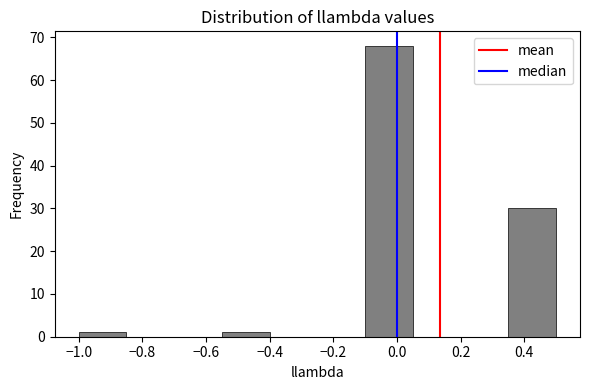

Reading left to right, transcribe this chart: for each bar, give the range it covers on the x-axis and its height. Neither the bar edges nor the heights are printed on the chart, so give them approximately, as read against the axes.

-1.00 to -0.85: 1
-0.85 to -0.70: 0
-0.70 to -0.55: 0
-0.55 to -0.40: 1
-0.40 to -0.25: 0
-0.25 to -0.10: 0
-0.10 to 0.05: 68
0.05 to 0.20: 0
0.20 to 0.35: 0
0.35 to 0.50: 30